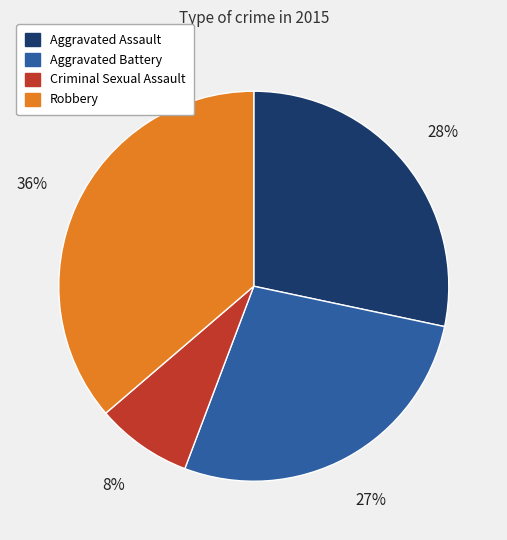

Rank the categories by value from lowest to highest.

Criminal Sexual Assault, Aggravated Battery, Aggravated Assault, Robbery